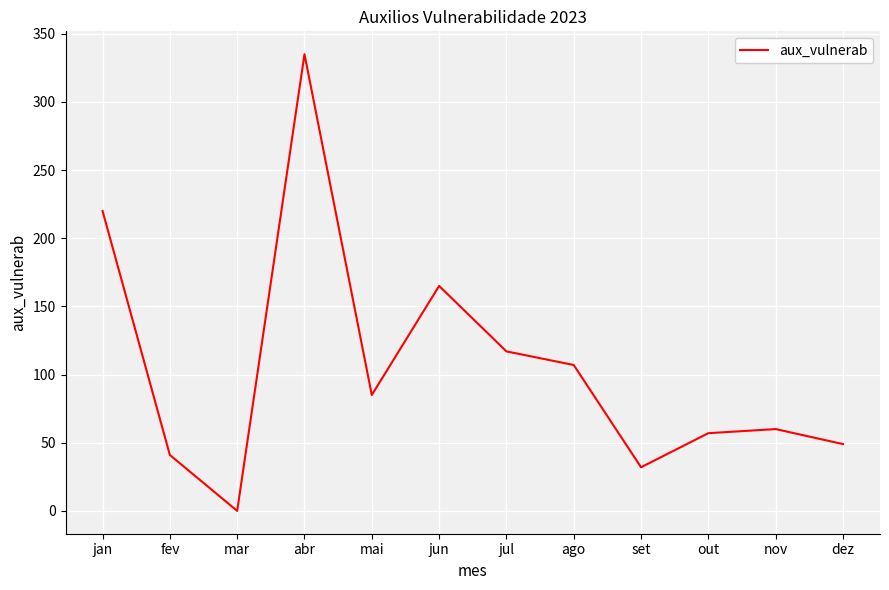

The value at mar is -220. True or false?

False